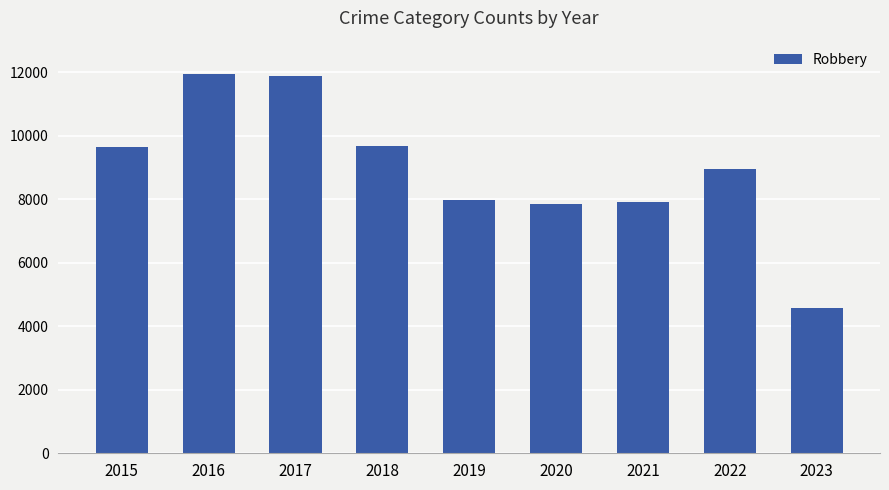

How many series are shown in this chart?

1